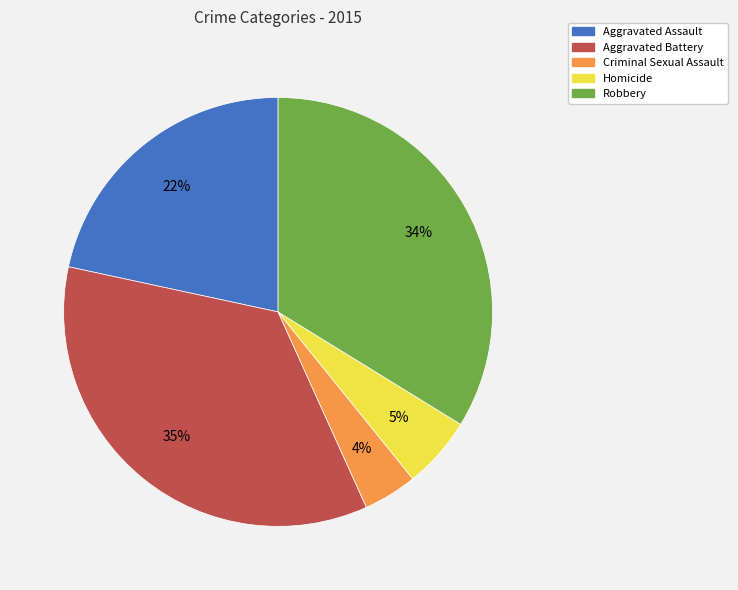

To the nearest percent, what is the average slice percentage?

20%